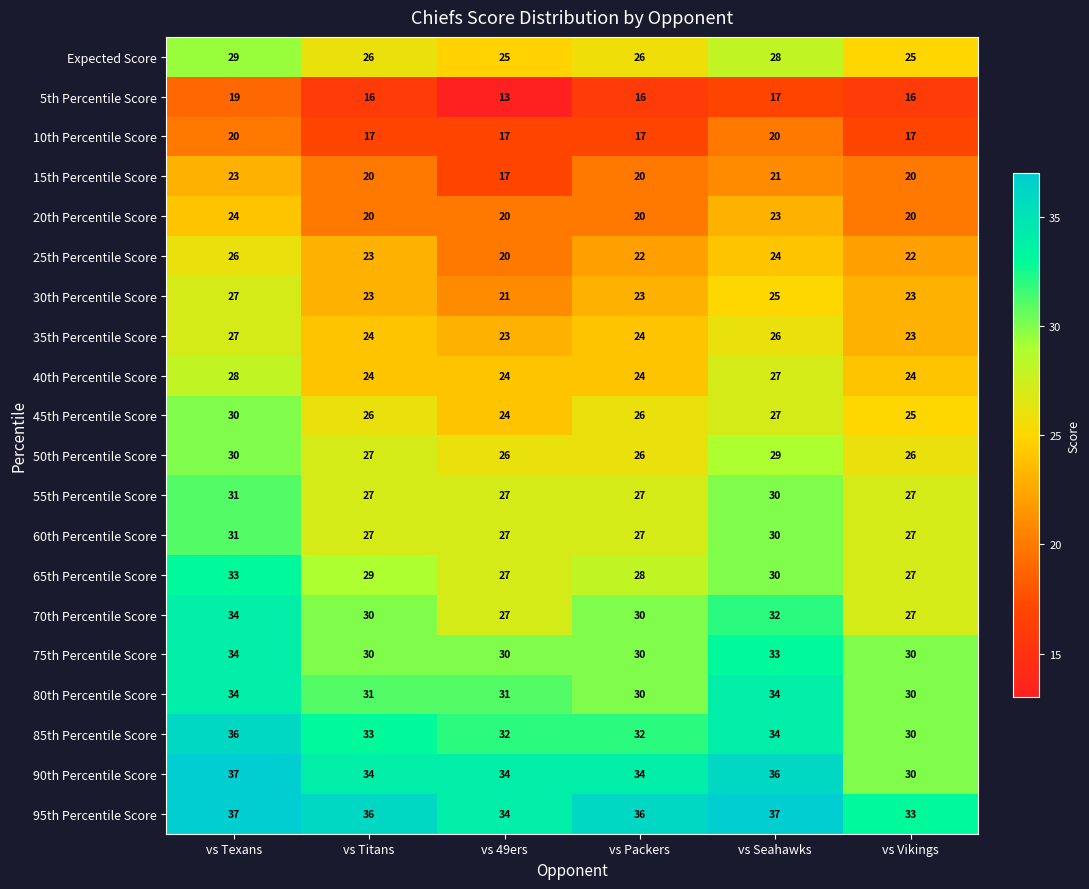

How many data points in 45th Percentile Score are less than 26?

2